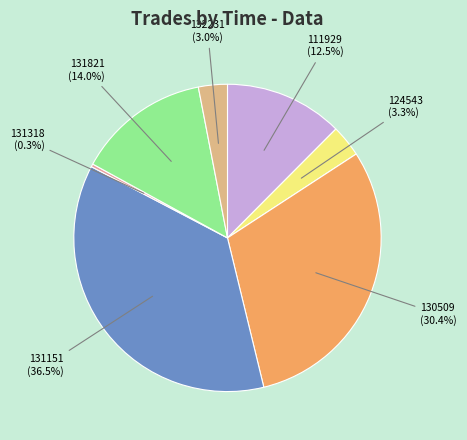

How many segments does this pie chart have?

7